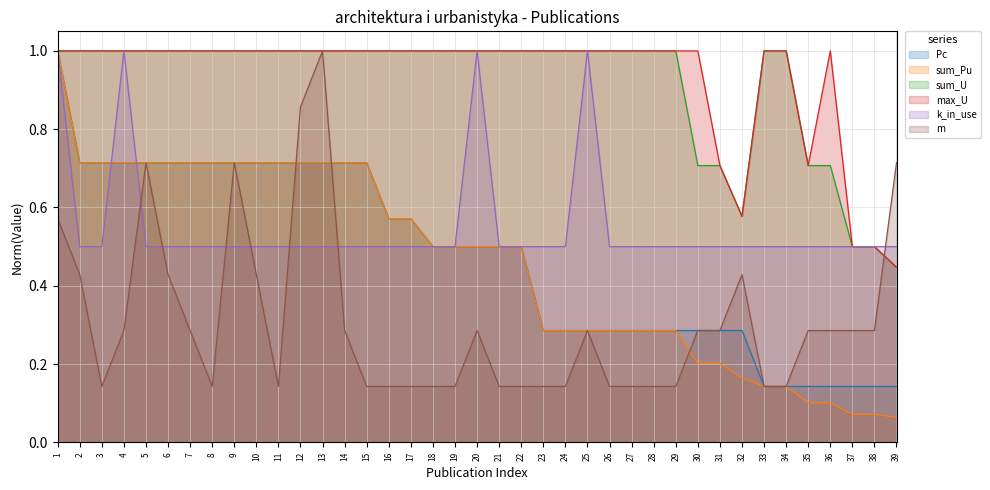

Which category has the lowest value across all series?

39